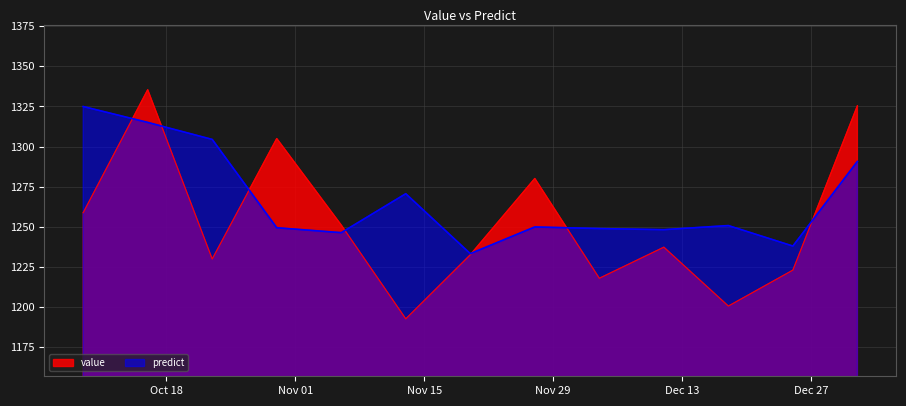

What is the sum of the value values at 2016-11-27 and 2017-01-01?

2605.6